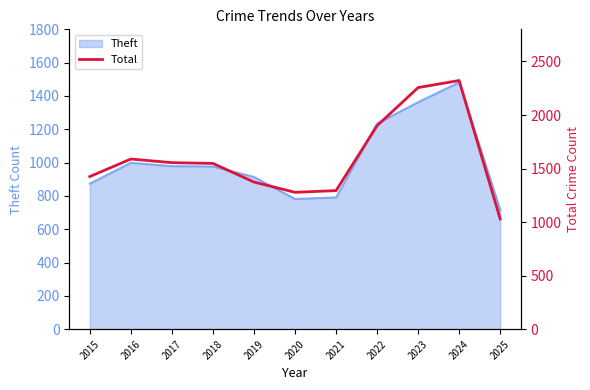

Where is the first local maximum?

2016